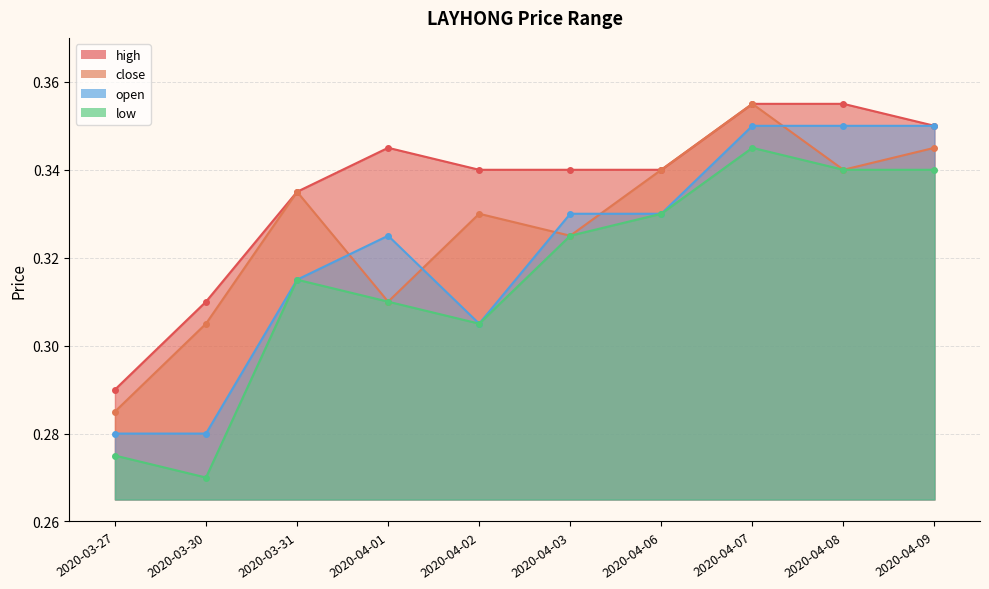

What is the average value of the low series?

0.3